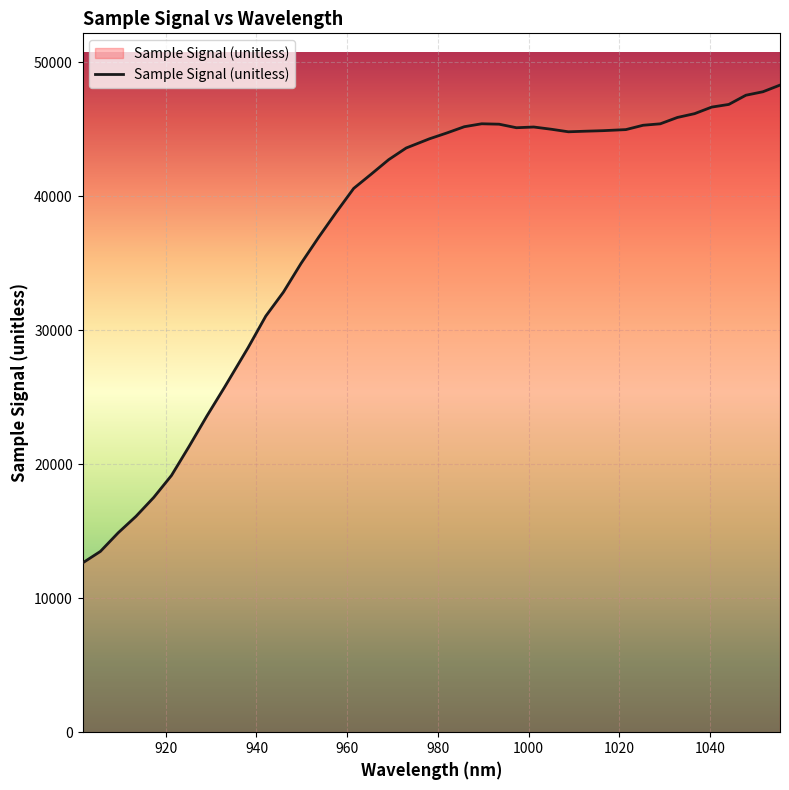

How many series are shown in this chart?

1